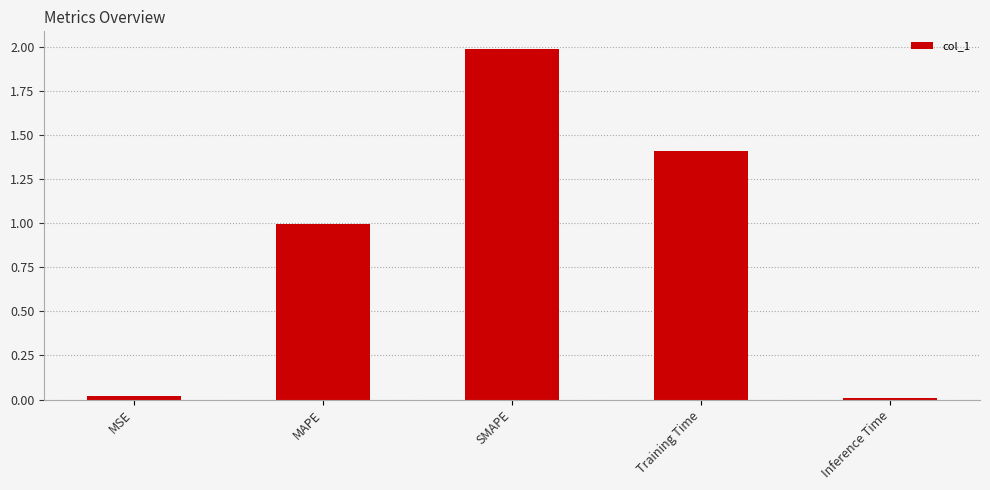

What is the average value?

0.9